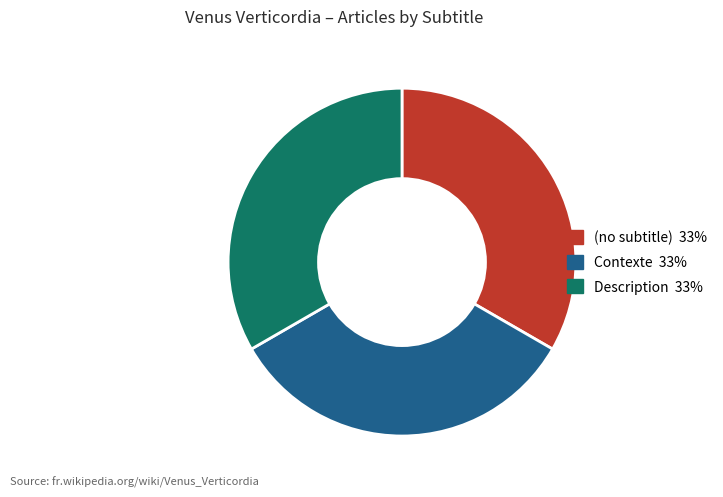

Is there any slice that represents more than half of the pie?

No